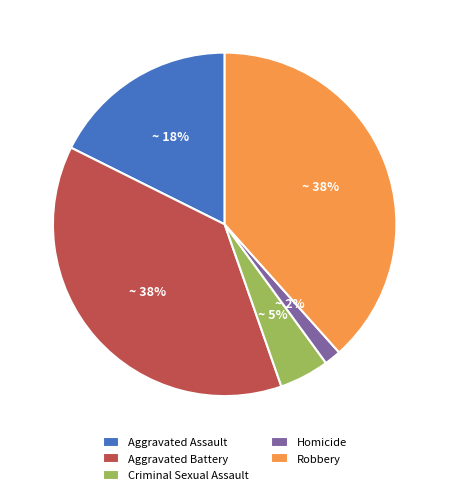

Is the sum of Aggravated Assault and Aggravated Battery greater than half?

Yes